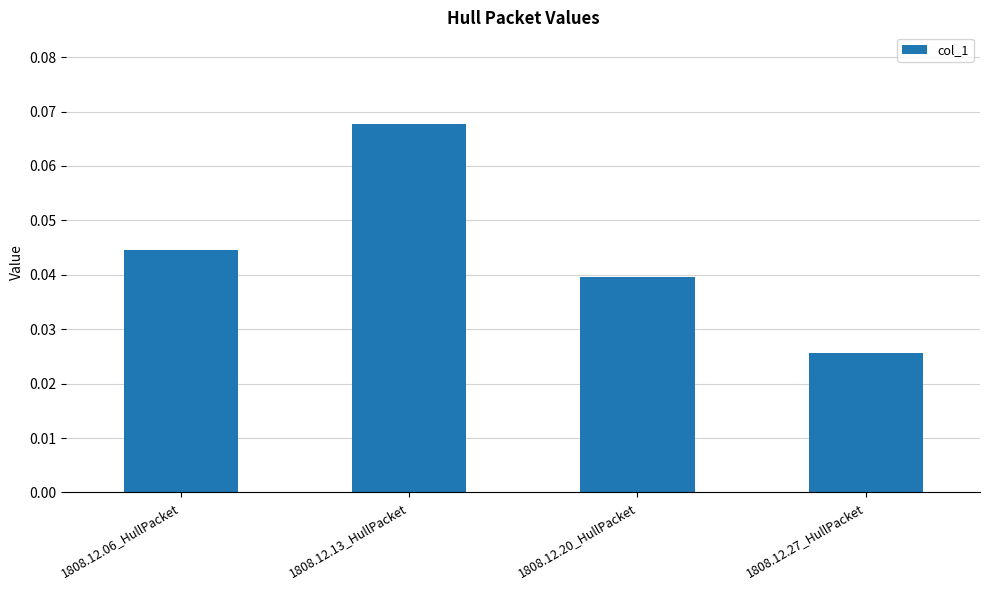

Where is the data nearest to the value 0?

1808.12.27_HullPacket